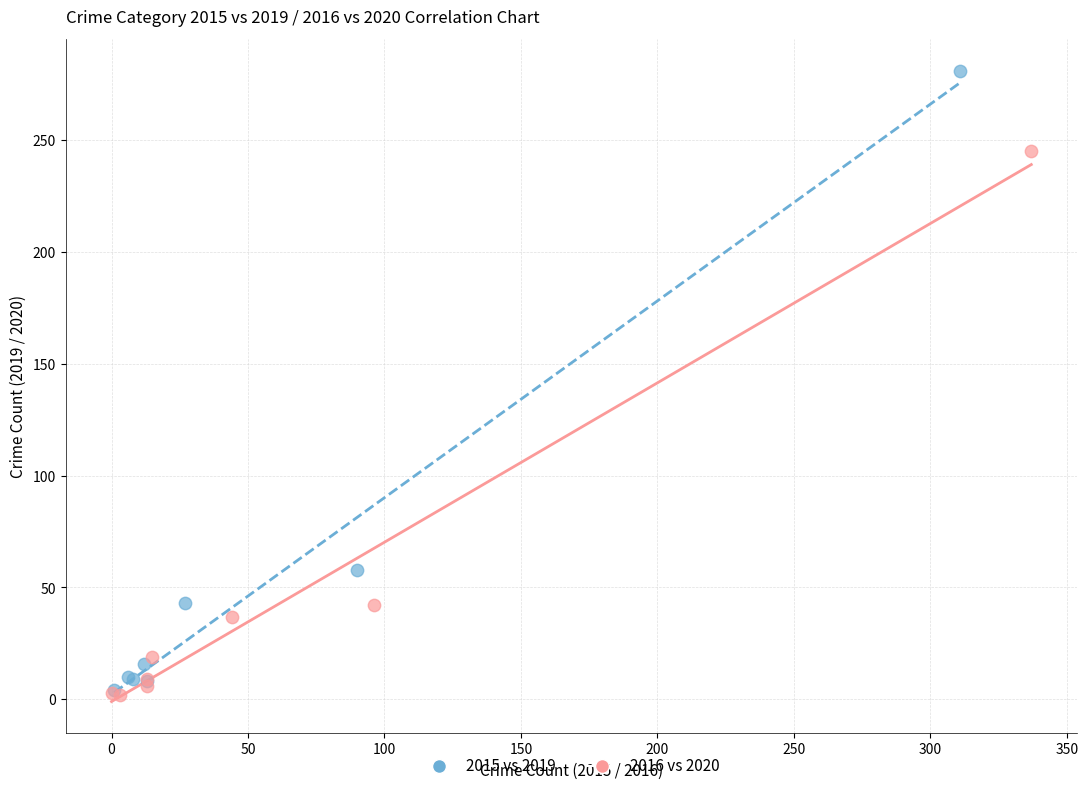

Which series reaches the maximum Y coordinate?

2015 vs 2019